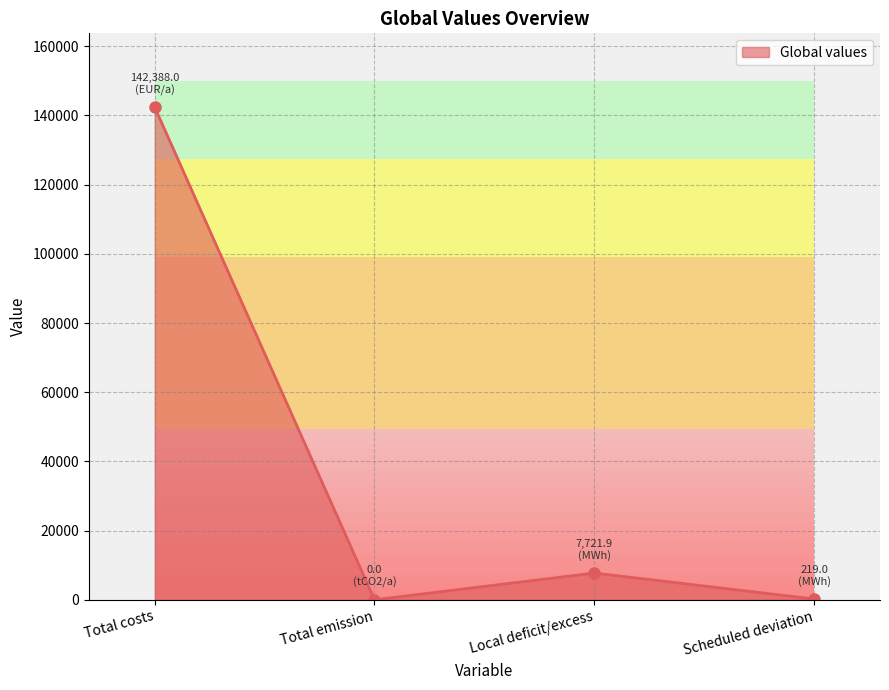

List the labels in order of value, smallest first.

Total emission, Scheduled deviation, Local deficit/excess, Total costs